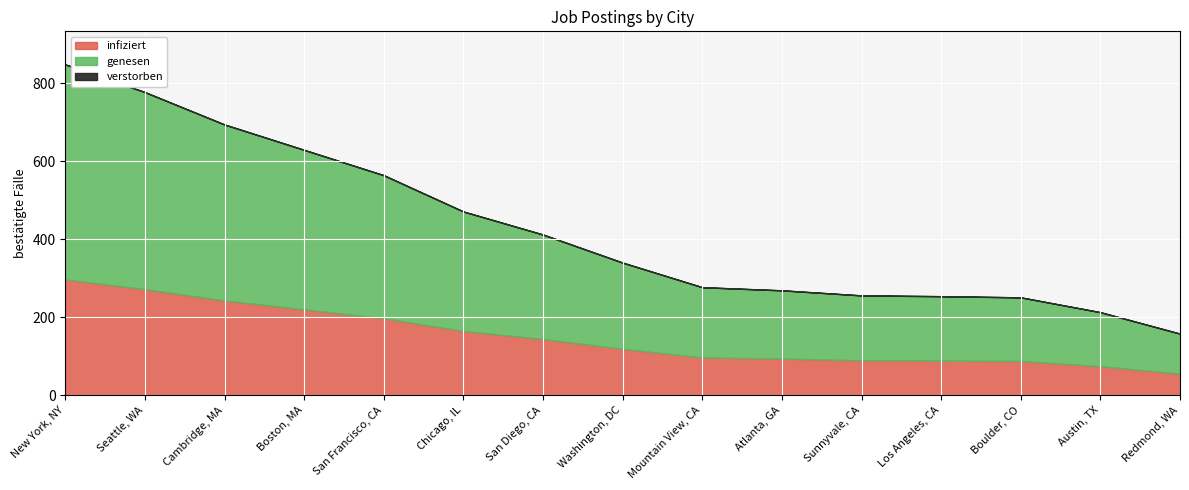

Reading left to right, transcribe all the data shown in this chart.

848	777	694	629	564	471	412	340	277	269	256	254	251	213	158